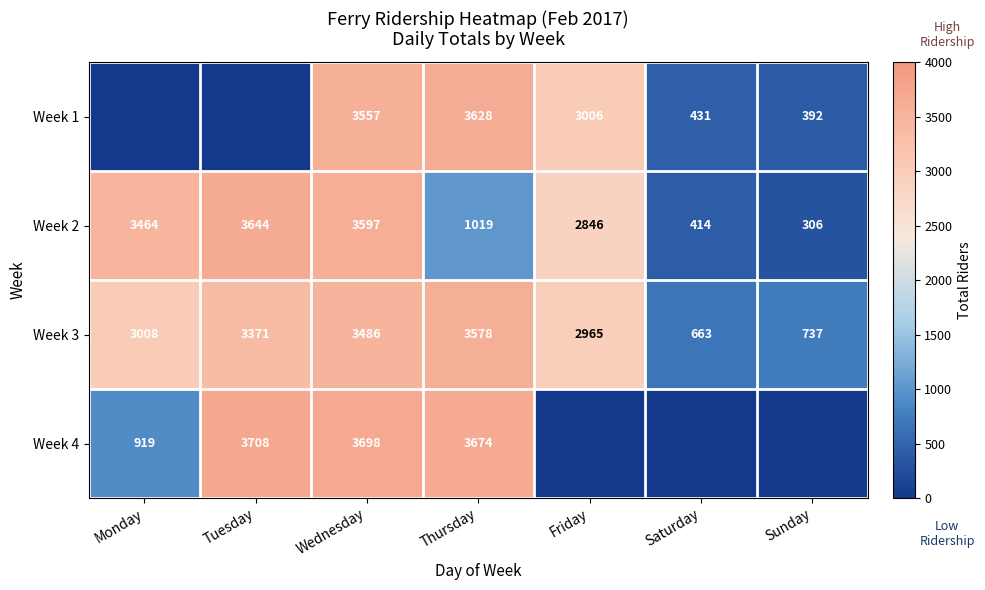

What is the difference between the Week 2 values at Wednesday and Sunday?

3291